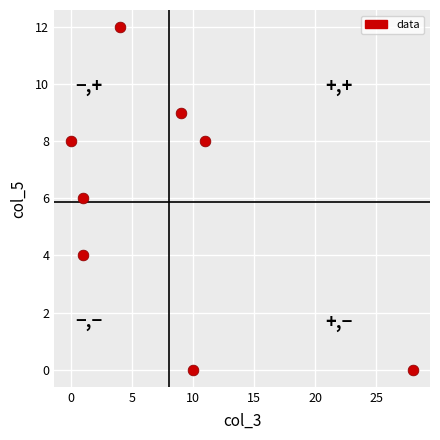

What is the range of Y values (max minus min)?

12